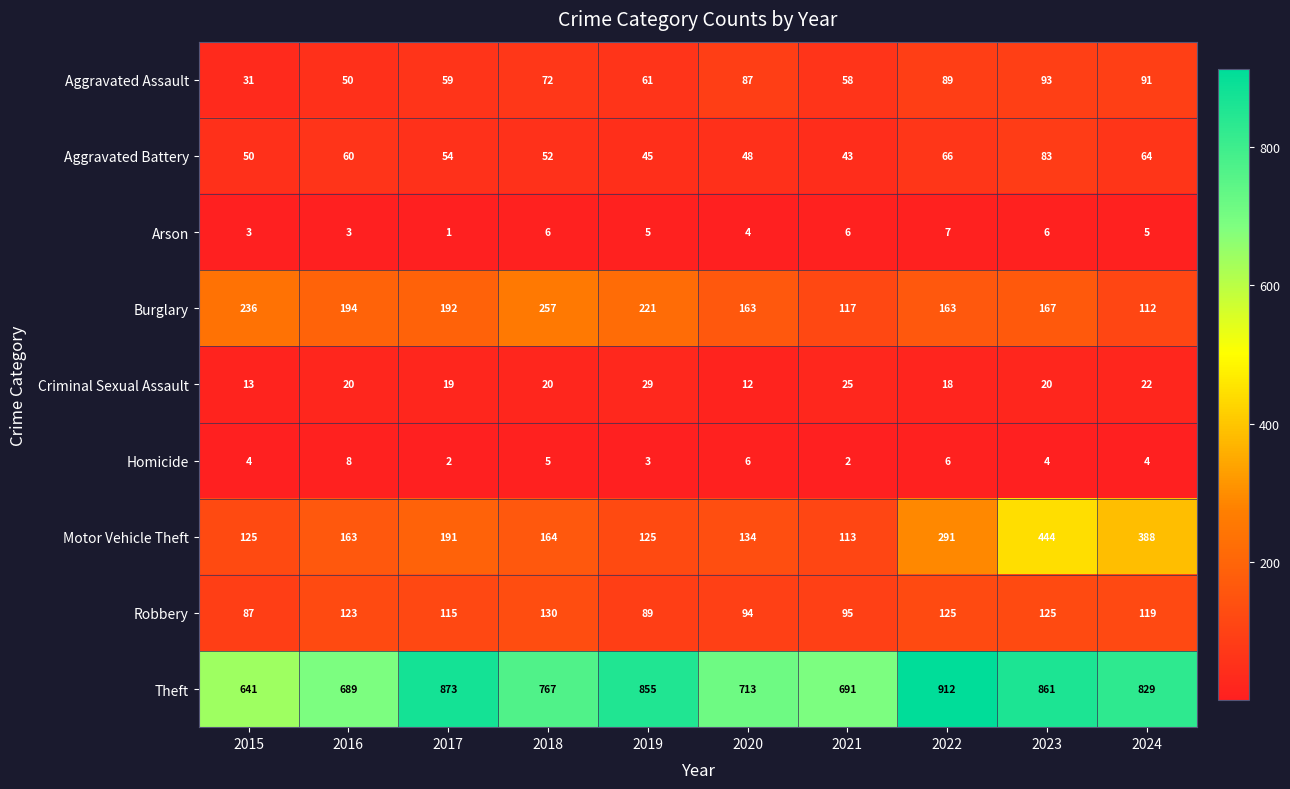

Which series has the largest total across all categories?

Theft